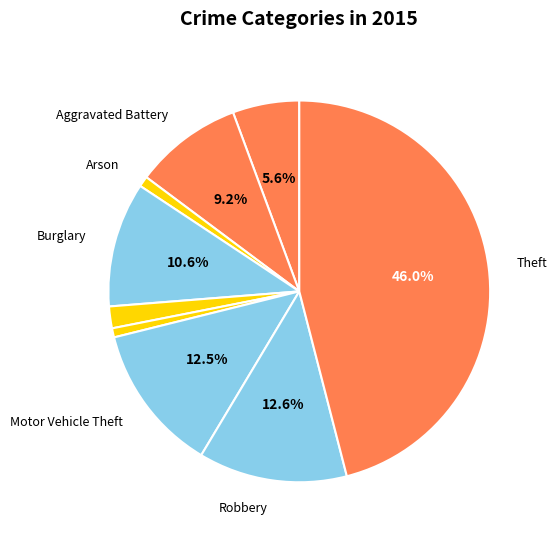

How many slices are in this pie chart?

9